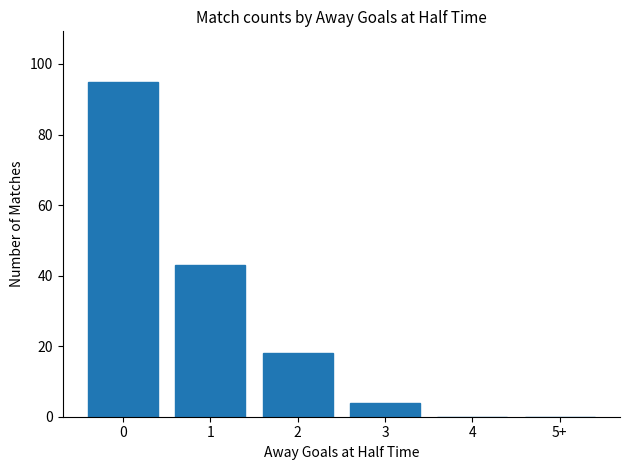

Reading right to left, list all the values displayed in this chart.

5+=0	4=0	3=4	2=18	1=43	0=95